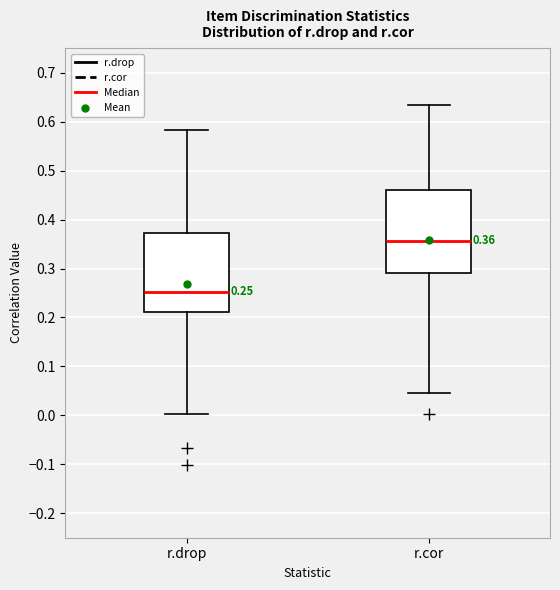

Which box's median line is the highest?

r.cor